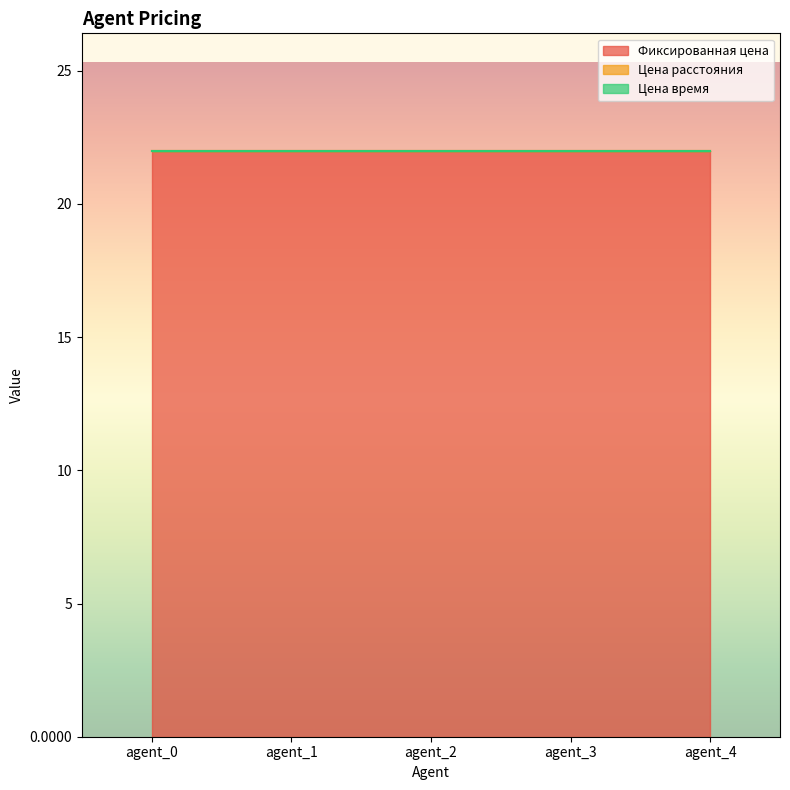

Between agent_1 and agent_4, which is larger?

agent_1